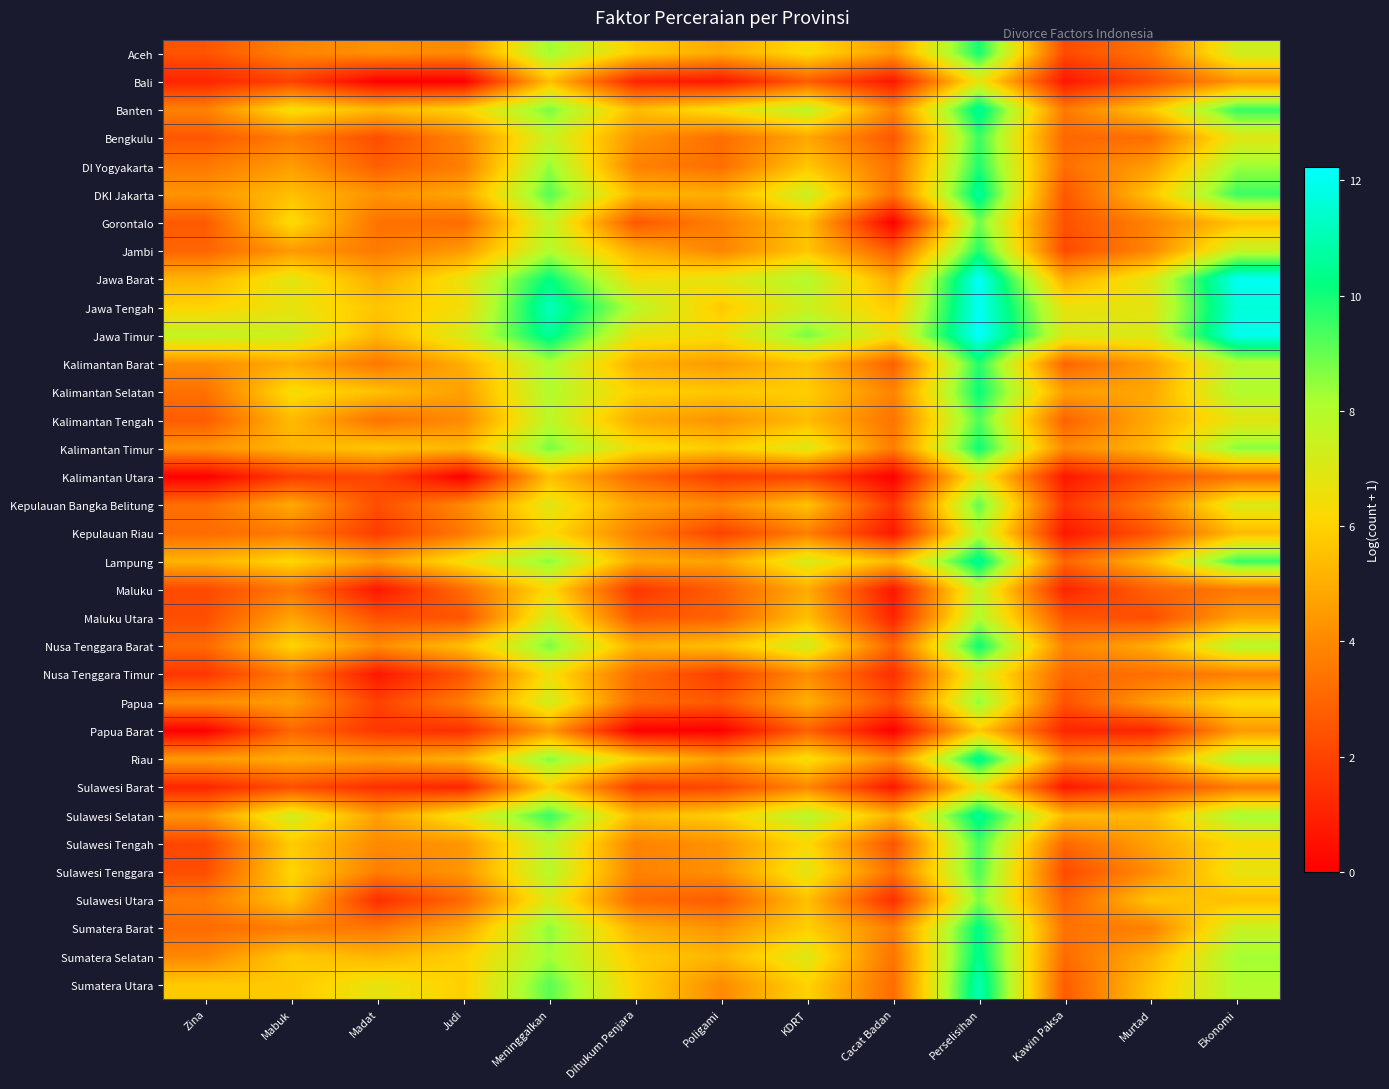

How many distinct data groups are displayed?

34